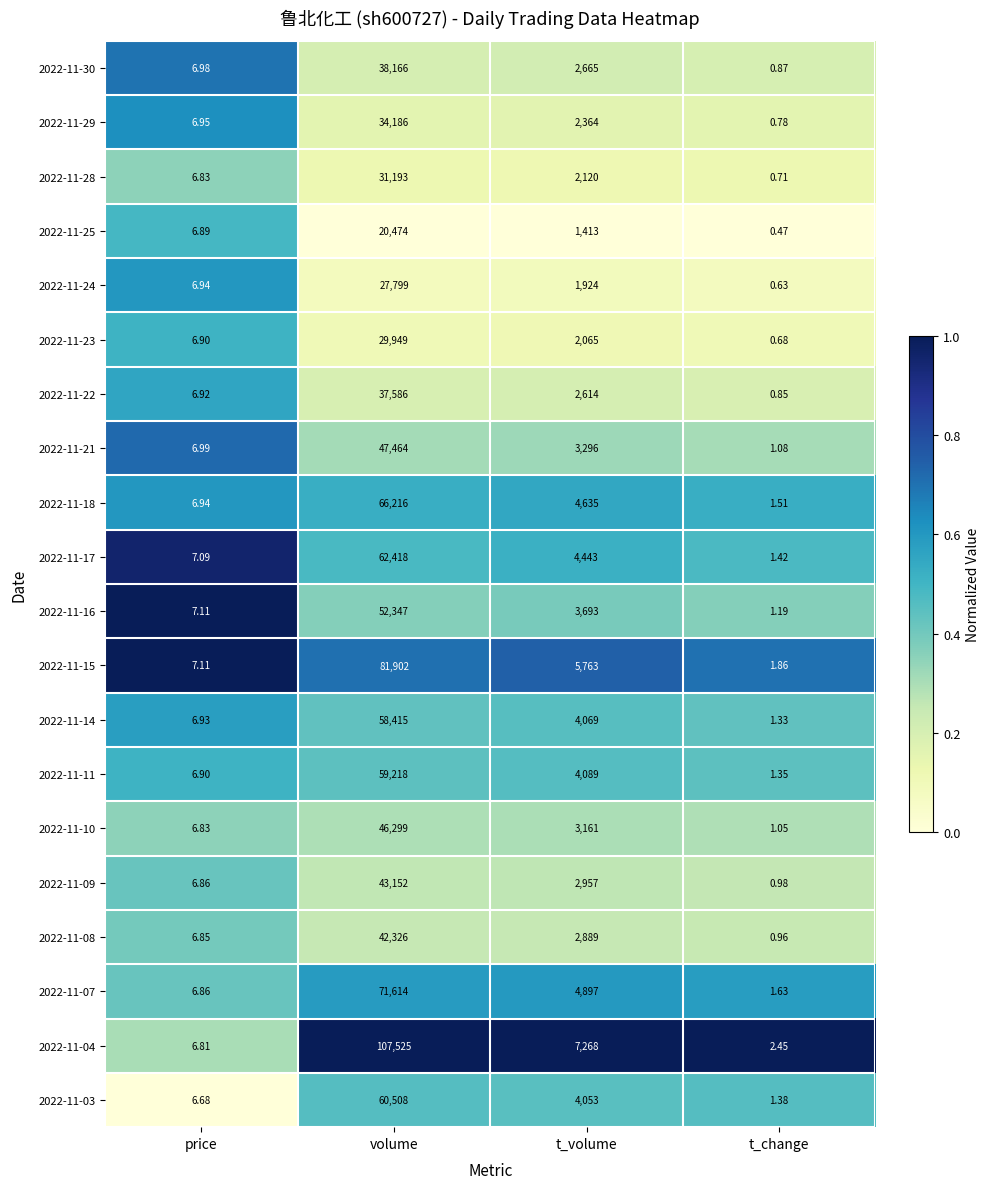

Which category has the lowest value across all series?

t_change